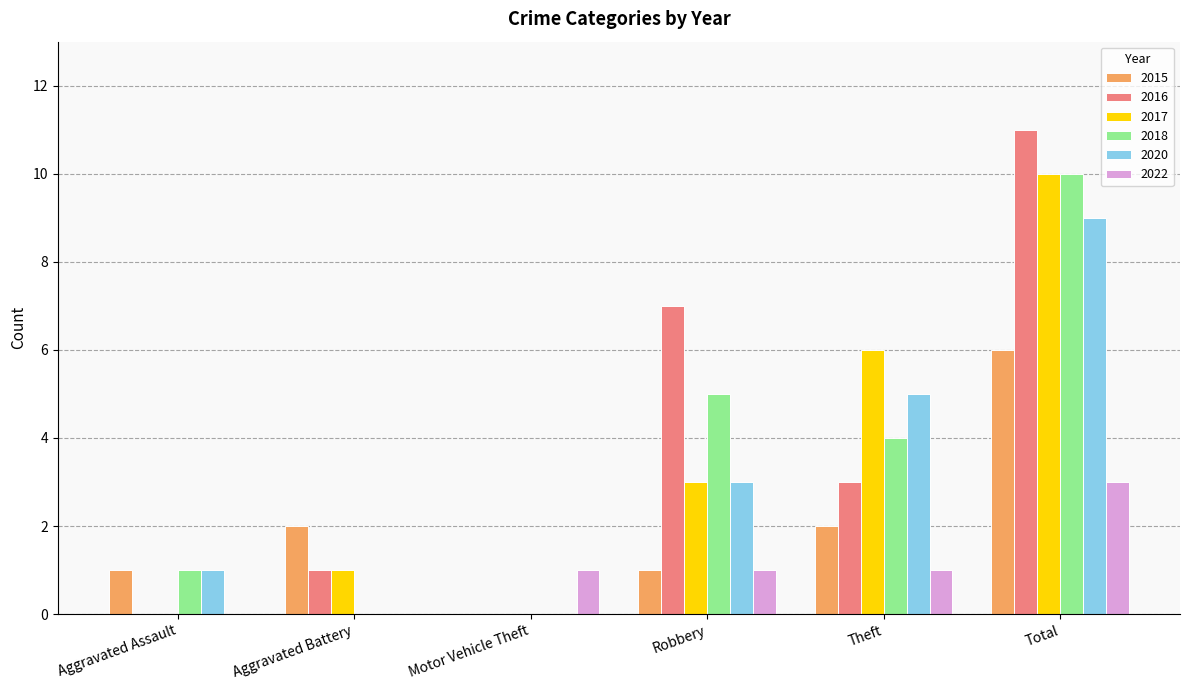

What is the total value across all series at Robbery?

20